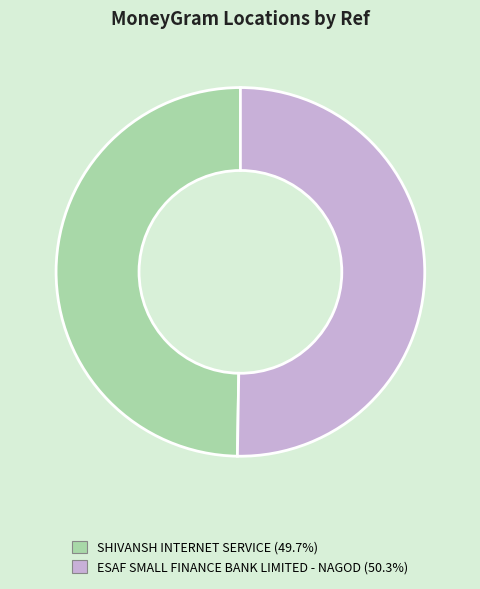

What is the largest slice in the pie chart?

ESAF SMALL FINANCE BANK LIMITED - NAGOD